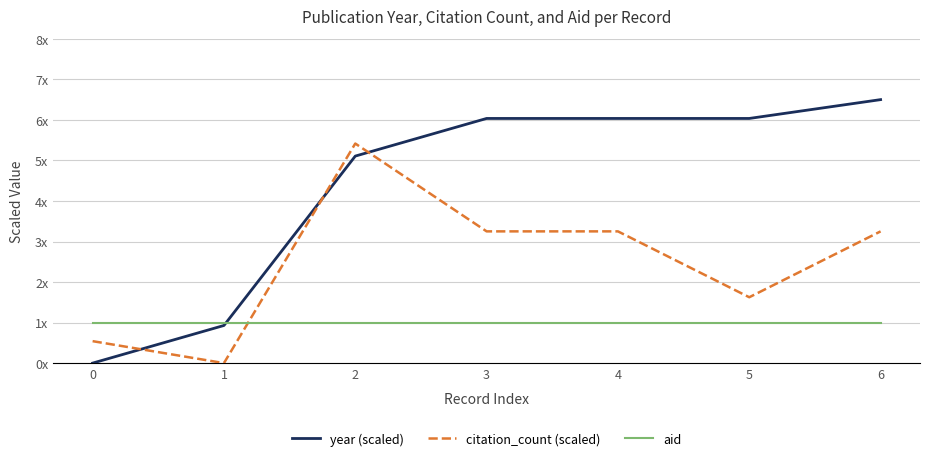

How many intersections are there between year (scaled) and aid?

1